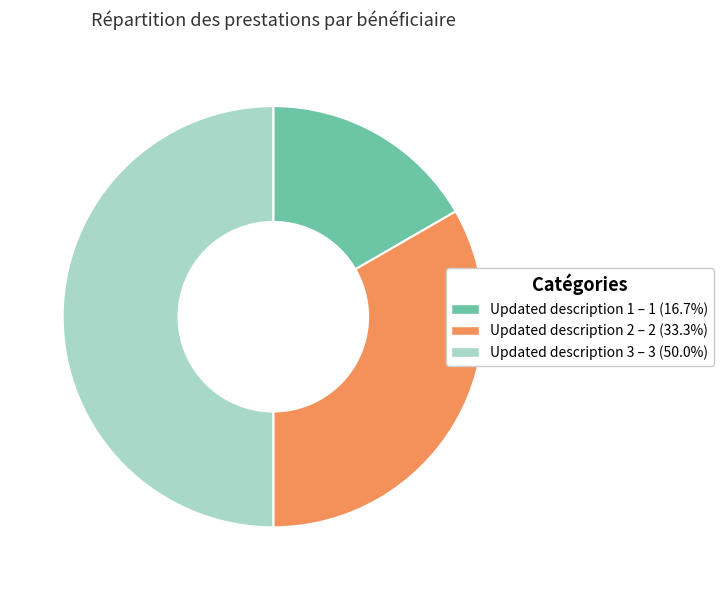

Does Updated description 2 – 2 (33.3%) represent more than half of the total?

No